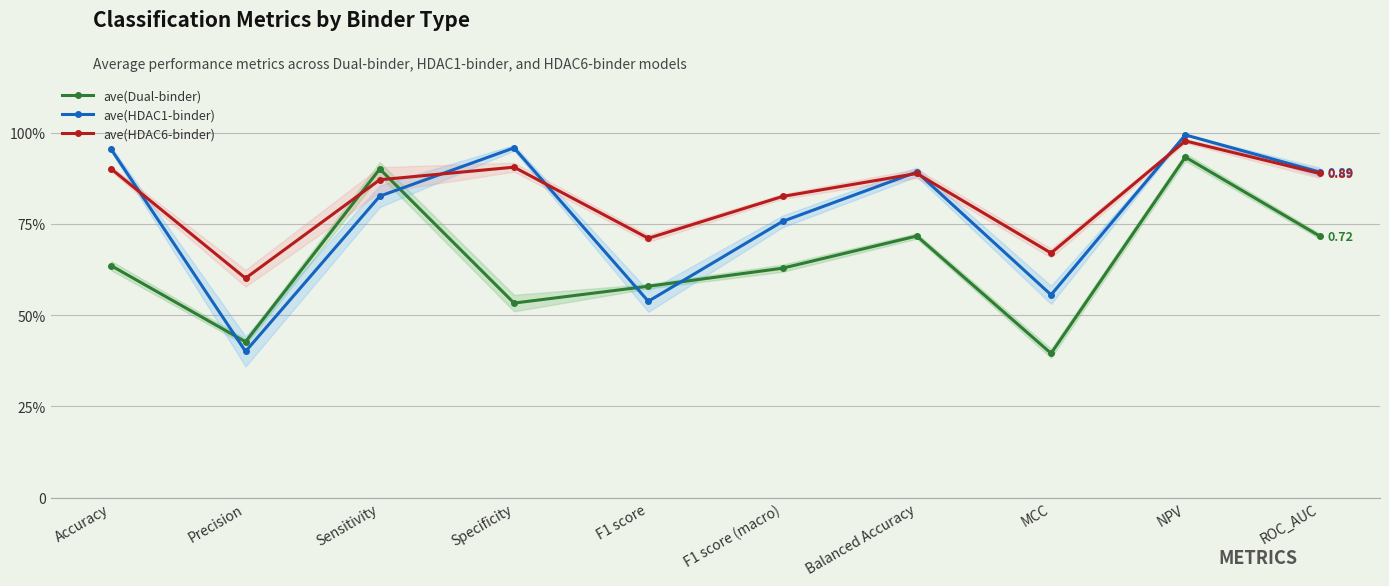

The value of ave(HDAC1-binder) at F1 score (macro) is 0.8. True or false?

True